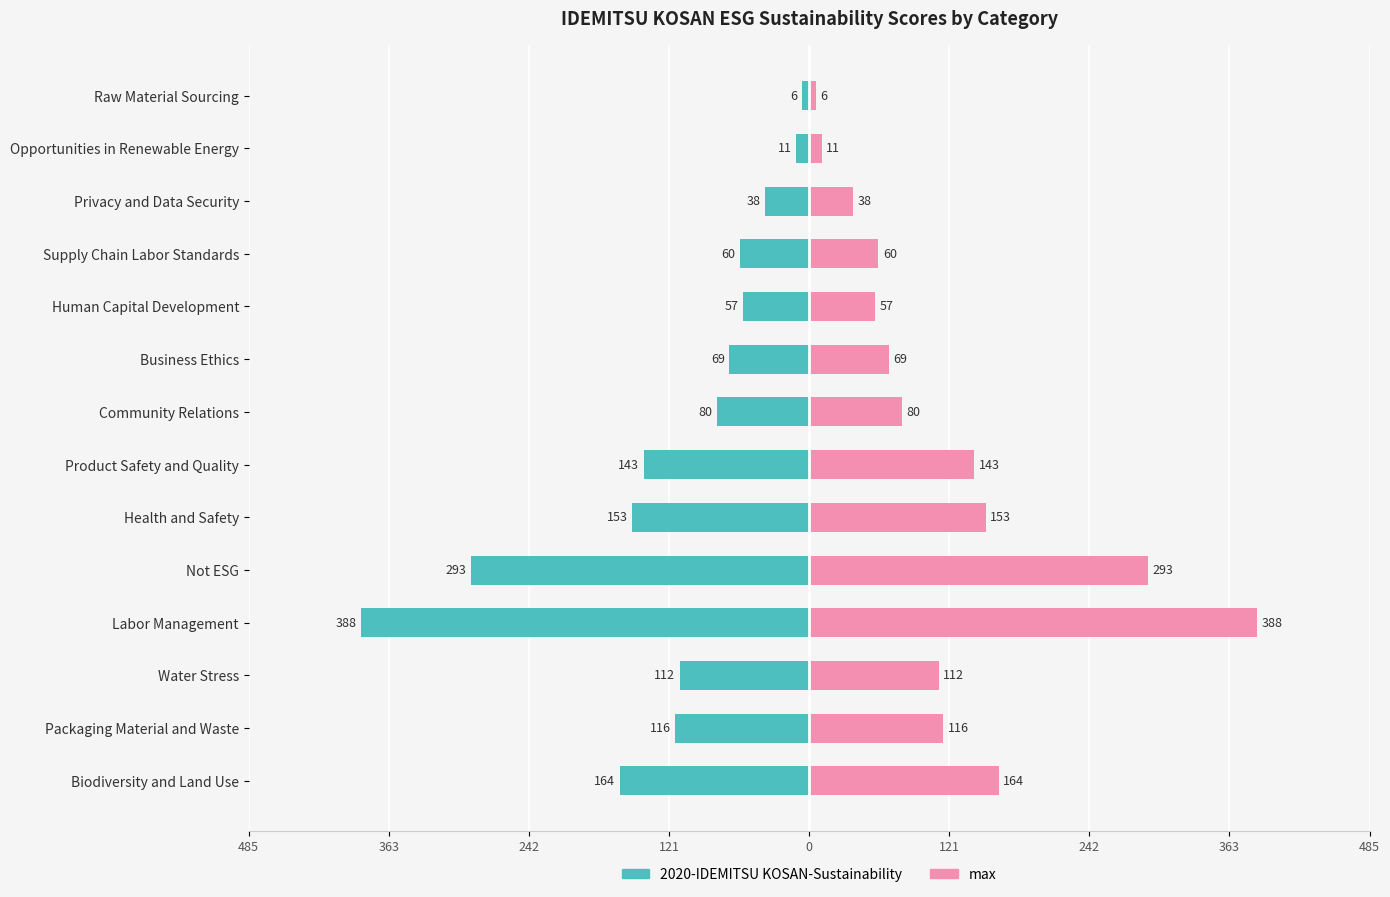

Rank the series by their maximum value, from lowest to highest.

2020-IDEMITSU KOSAN-Sustainability, max